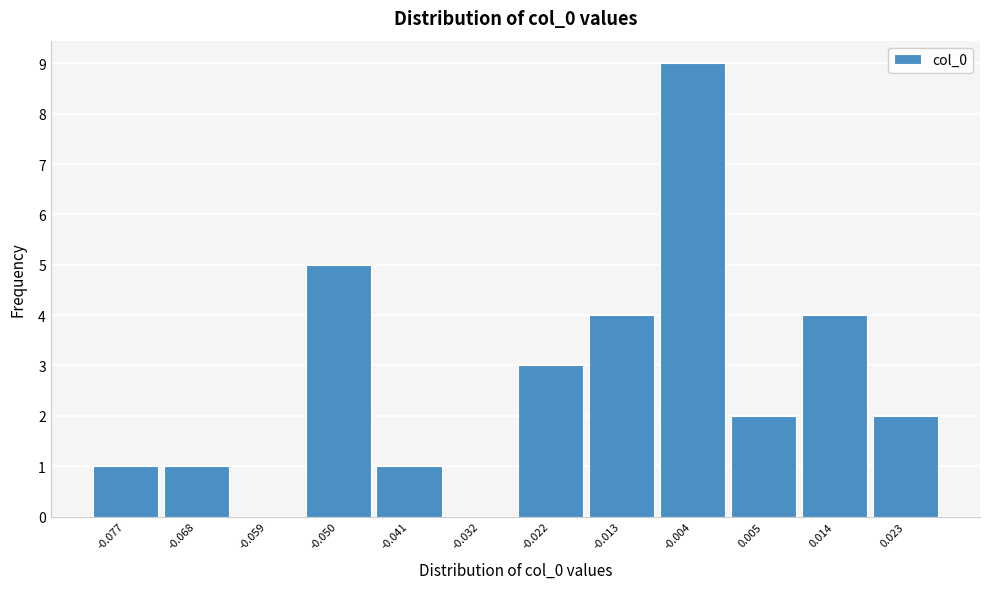

Which range on the x-axis has the tallest bar?

-0.009 to 0.000